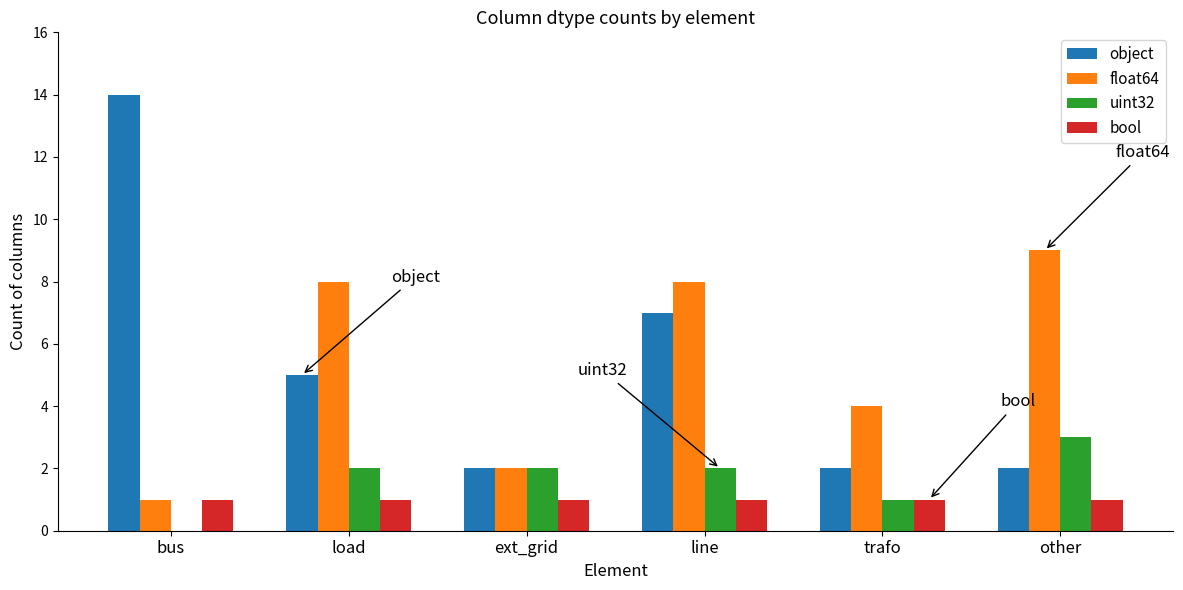

What is the sum of the float64 values at load and bus?

9